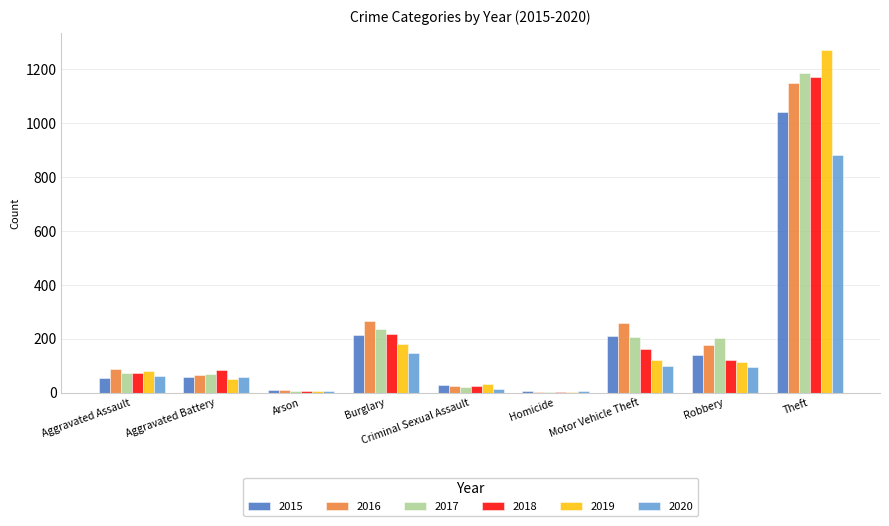

The value of 2016 at Theft is 506. True or false?

False